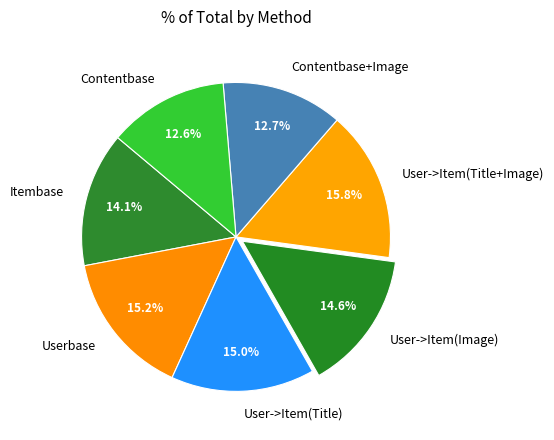

Combined, what portion of the pie is User->Item(Title+Image) and Contentbase+Image?

28.5%